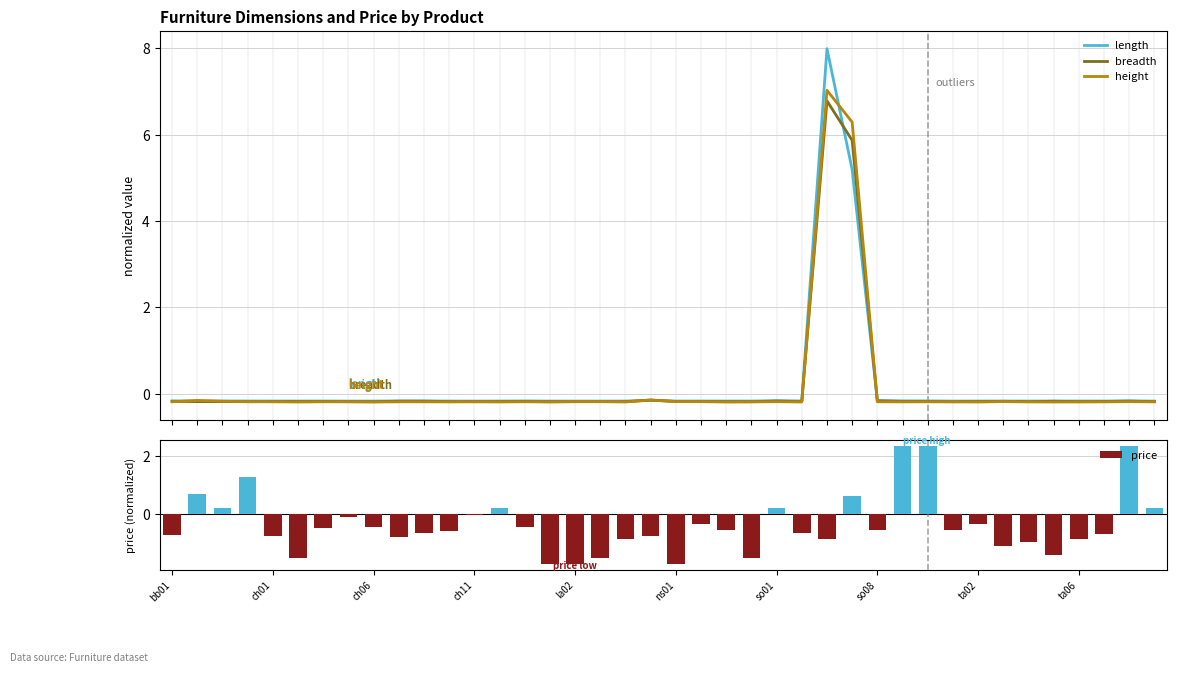

How many values in the breadth series exceed 0?

2